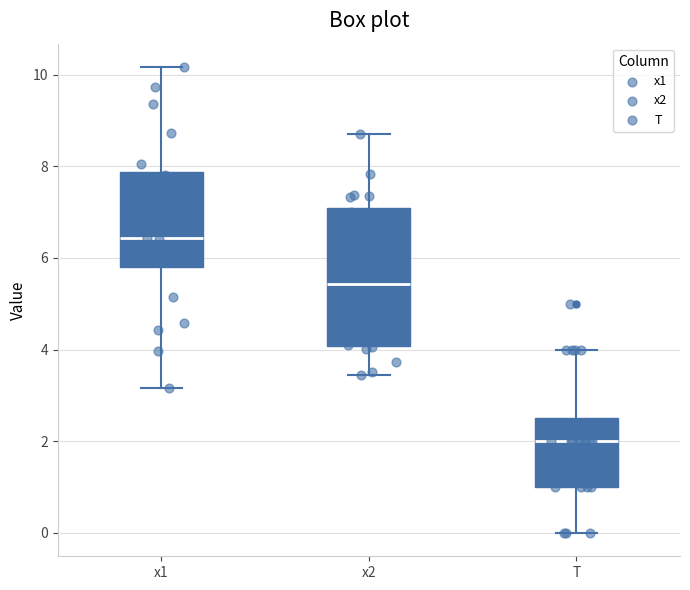

Which box is the tallest, from its lower edge to its upper edge?

x2